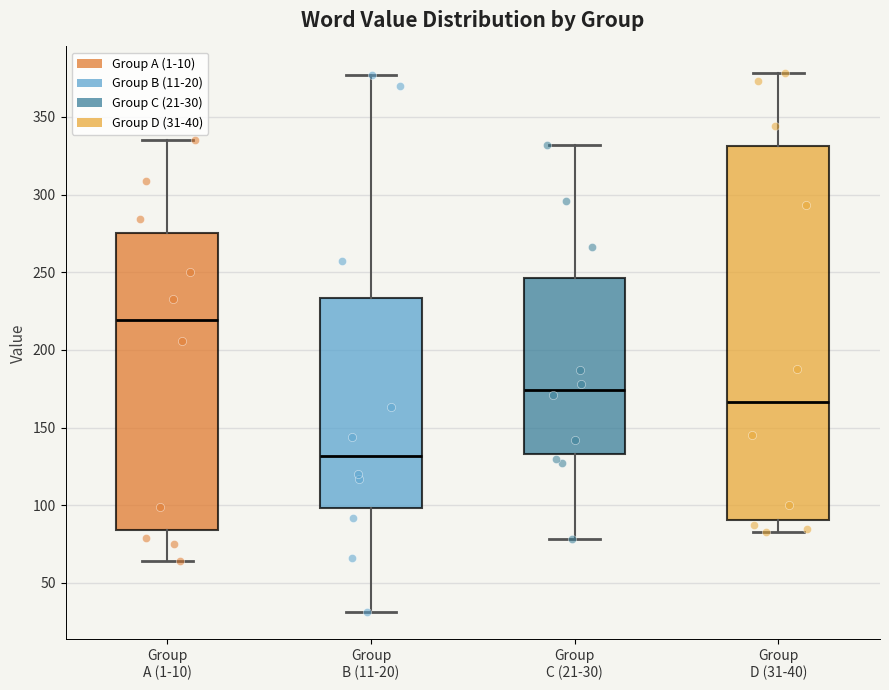

Reading left to right, transcribe this box plot: for each box, give where its median line is, the range the box spans, and where its two whiskers end, as read against the y-axis. The values are not printed on the chart, so give them approximately, as read against the axis.

Group A (1-10): median 220, box 85 to 275, whiskers 65 to 335
Group B (11-20): median 130, box 100 to 235, whiskers 30 to 375
Group C (21-30): median 175, box 135 to 245, whiskers 80 to 330
Group D (31-40): median 165, box 90 to 330, whiskers 85 to 380